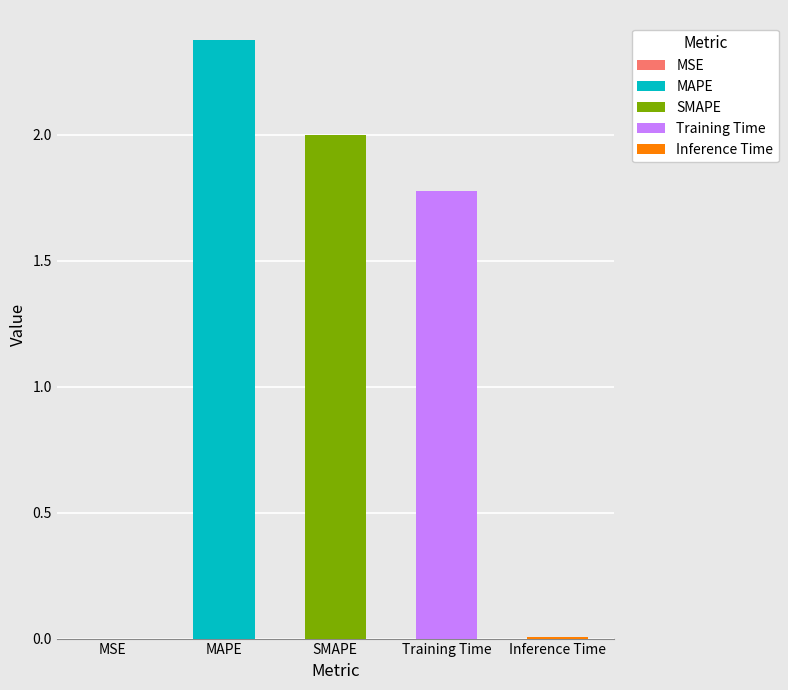

What is the difference between the maximum and minimum values?

2.4